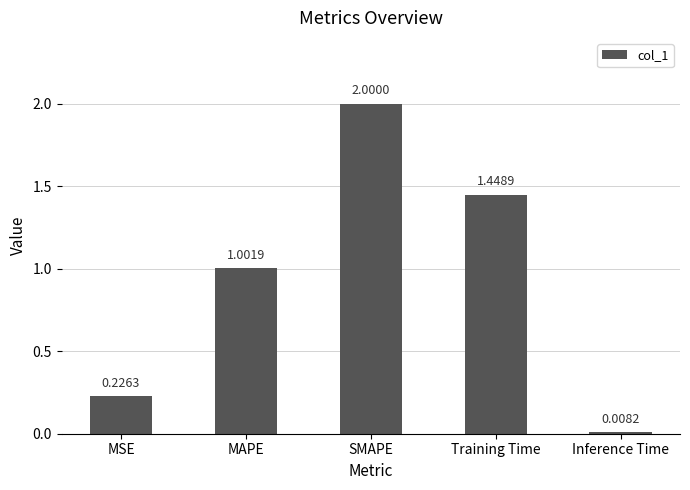

What is the value of the 3rd bar from the left?

2.0